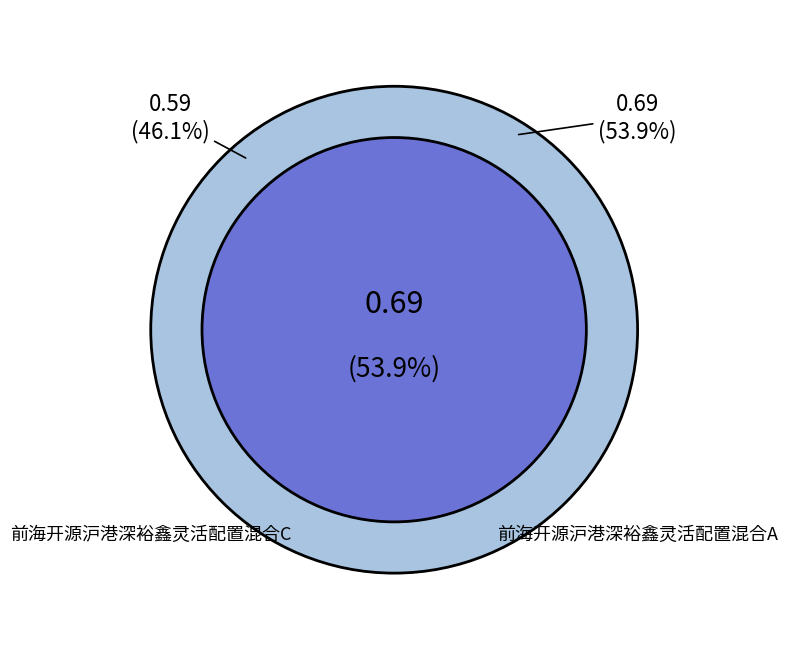

To the nearest percent, what is the combined percentage of 前海开源沪港深裕鑫灵活配置混合A and 前海开源沪港深裕鑫灵活配置混合C?

100%